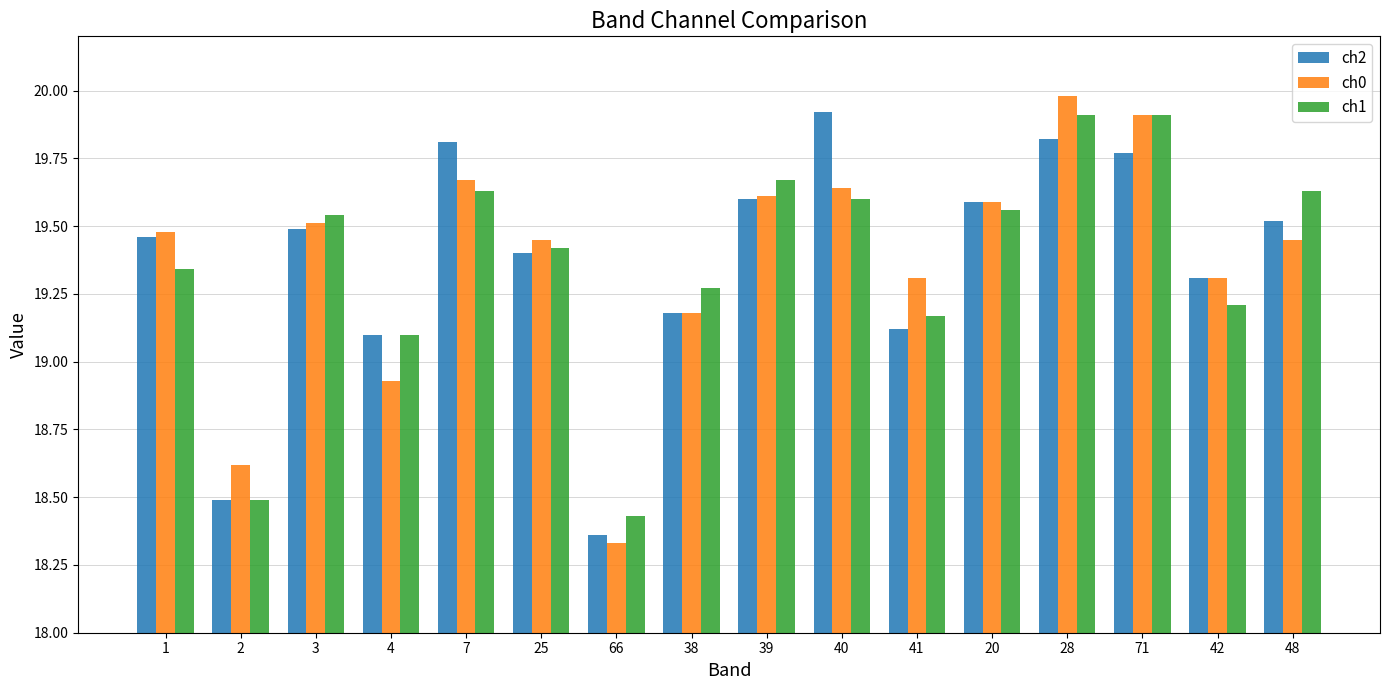

What is the sum of the ch0 values at 40 and 3?

39.2